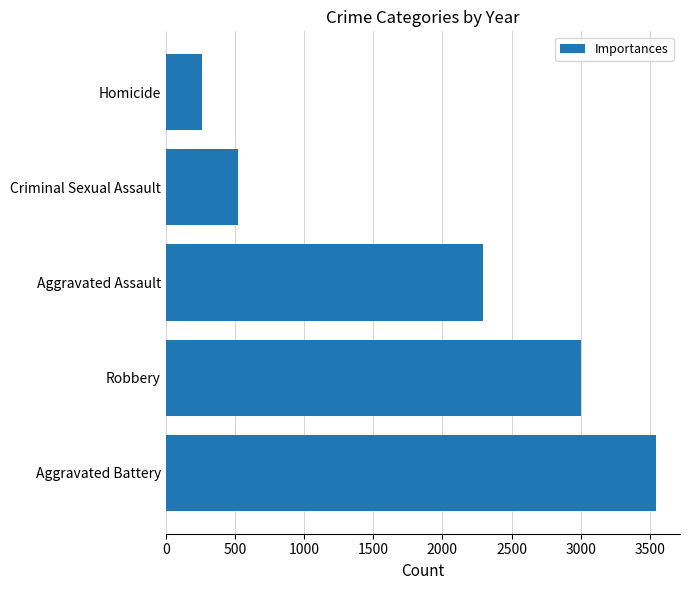

True or false: the data shows 261 at Homicide.

True